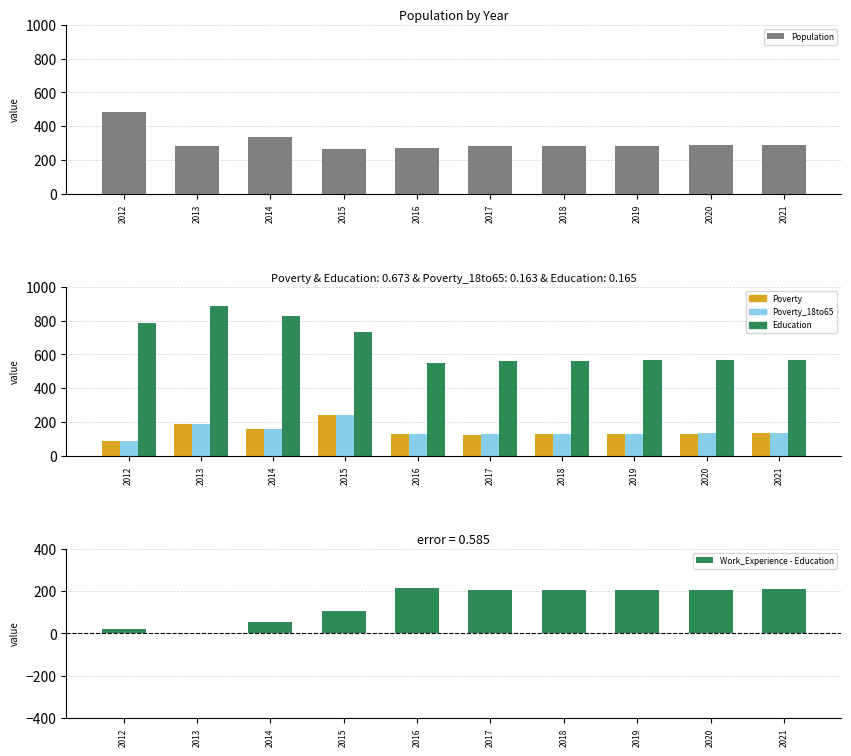

What are all the series names shown in the legend?

Population, Poverty, Poverty_18to65, Education, Work_Experience - Education